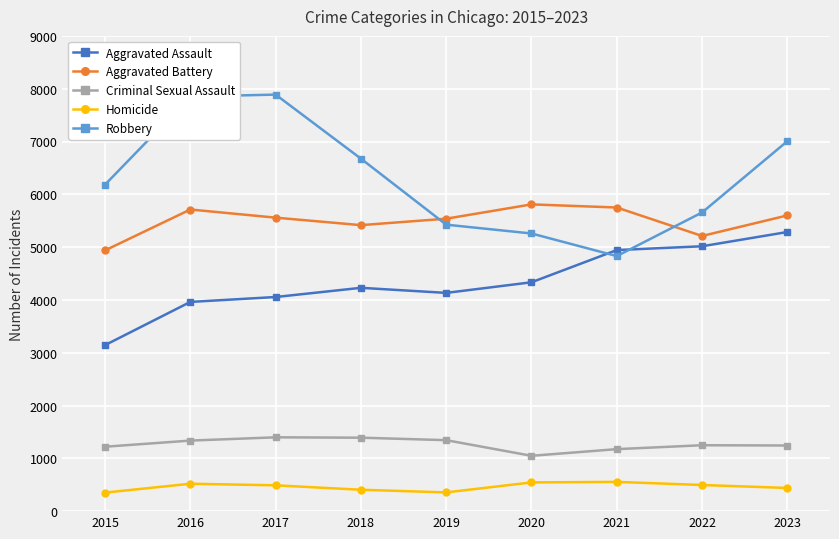

What is the sum of all Homicide values?

4151